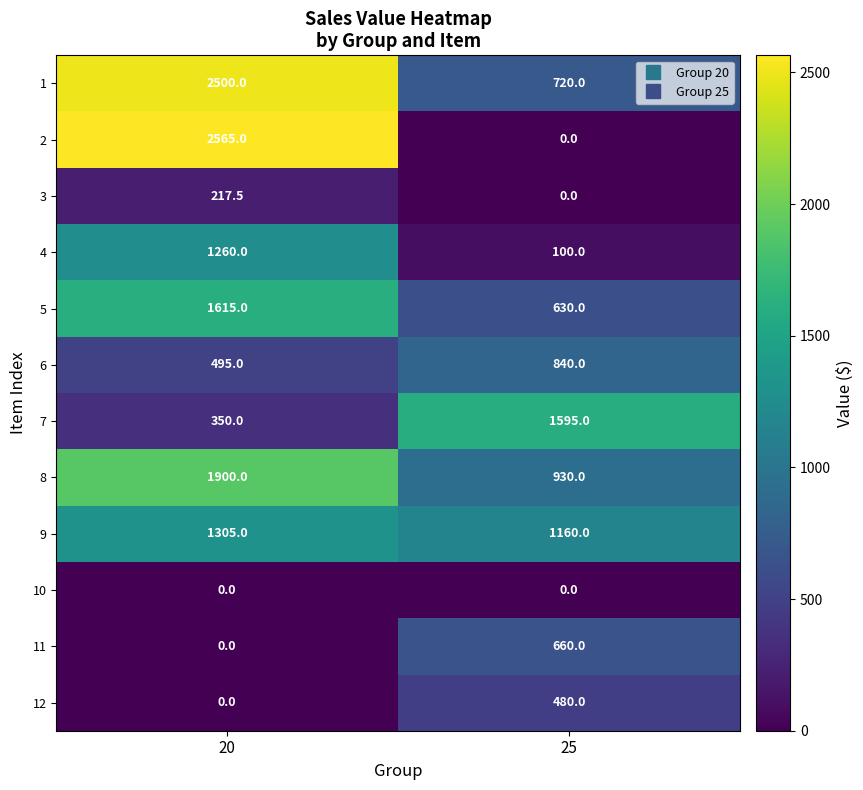

Reading left to right, what are all the values shown in this chart?

1: 20=2500.0	25=720.0
2: 20=2565.0	25=0.0
3: 20=217.5	25=0.0
4: 20=1260.0	25=100.0
5: 20=1615.0	25=630.0
6: 20=495.0	25=840.0
7: 20=350.0	25=1595.0
8: 20=1900.0	25=930.0
9: 20=1305.0	25=1160.0
10: 20=0.0	25=0.0
11: 20=0.0	25=660.0
12: 20=0.0	25=480.0